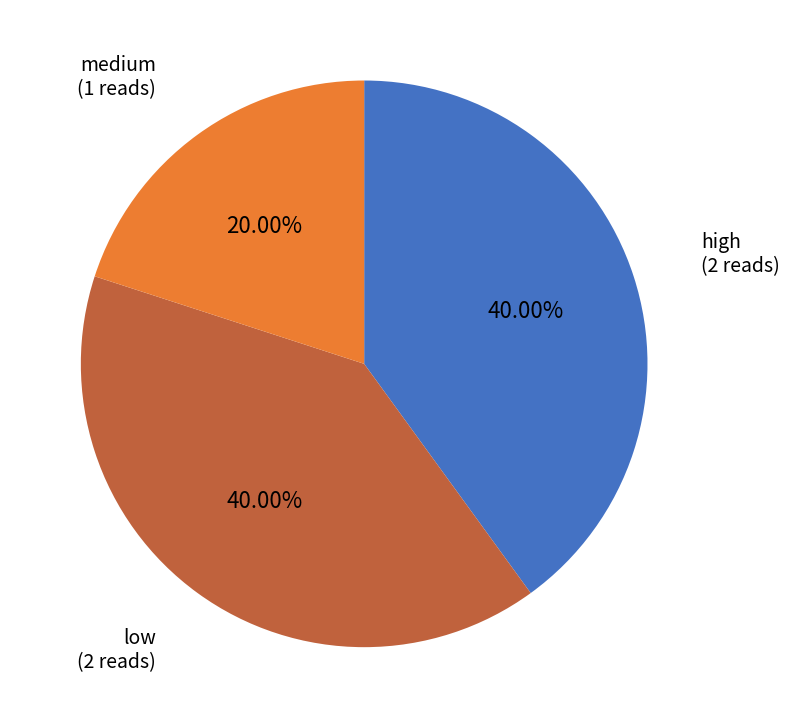

Is it true that low is 40% of the pie?

True